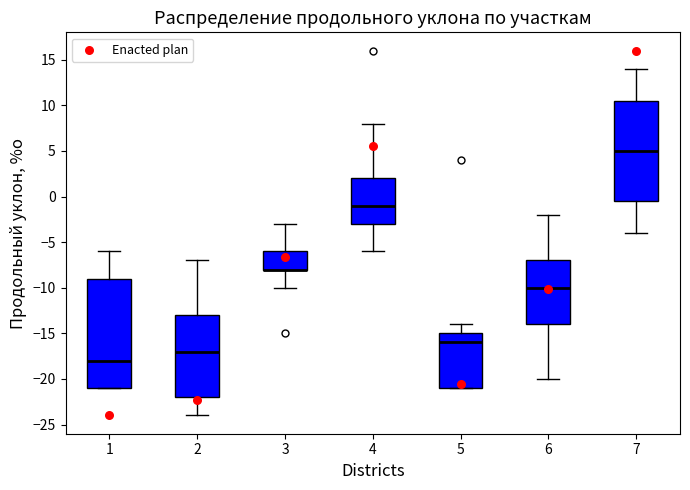

Reading left to right, read every box against the y-axis: the position of its median line, the range the box covers, and the ends of its whiskers. The values are not printed on the chart, so give them approximately, as read against the axis.

1: median -18.0, box -21.0 to -9.0, whiskers -21.0 to -6.0
2: median -17.0, box -22.0 to -13.0, whiskers -24.0 to -7.0
3: median -8.0 (drawn on the box's lower edge), box -8.0 to -6.0, whiskers -10.0 to -3.0
4: median -1.0, box -3.0 to 2.0, whiskers -6.0 to 8.0
5: median -16.0, box -21.0 to -15.0, whiskers -21.0 to -14.0
6: median -10.0, box -14.0 to -7.0, whiskers -20.0 to -2.0
7: median 5.0, box -0.5 to 10.5, whiskers -4.0 to 14.0